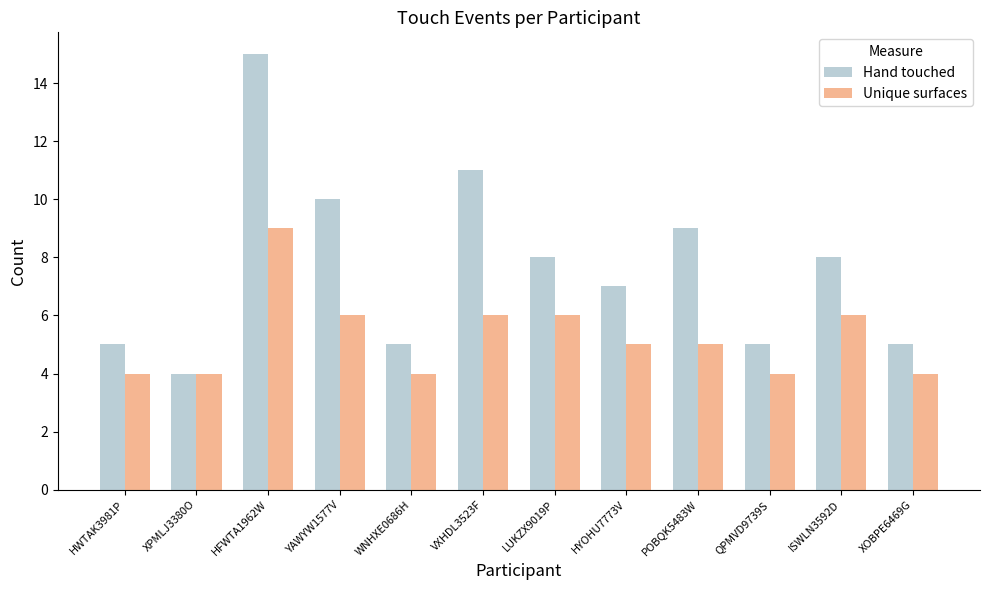

Between LUKZX9019P and XOBPE6469G, which series saw the biggest shift?

Hand touched